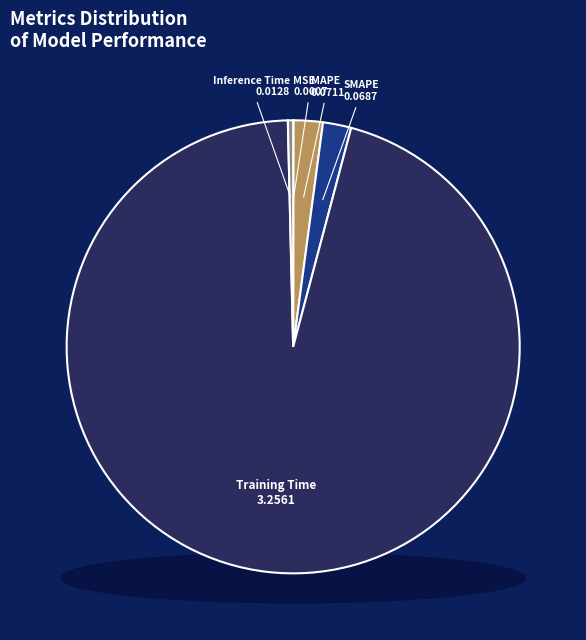

Rank the categories by value from highest to lowest.

Training Time, MAPE, SMAPE, Inference Time, MSE